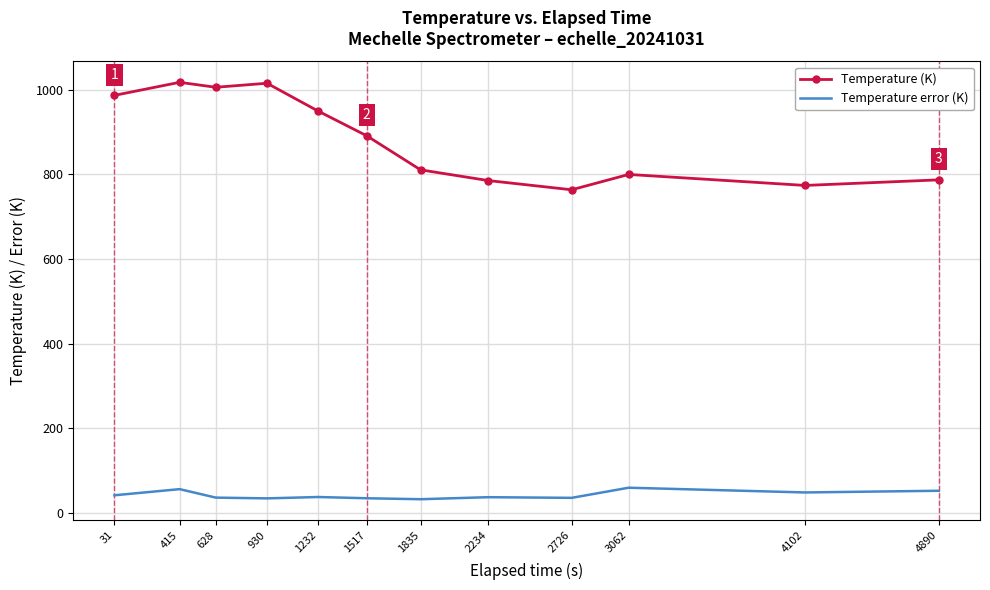

True or false: Temperature error (K) has a value of 36.1 at 2726.

True